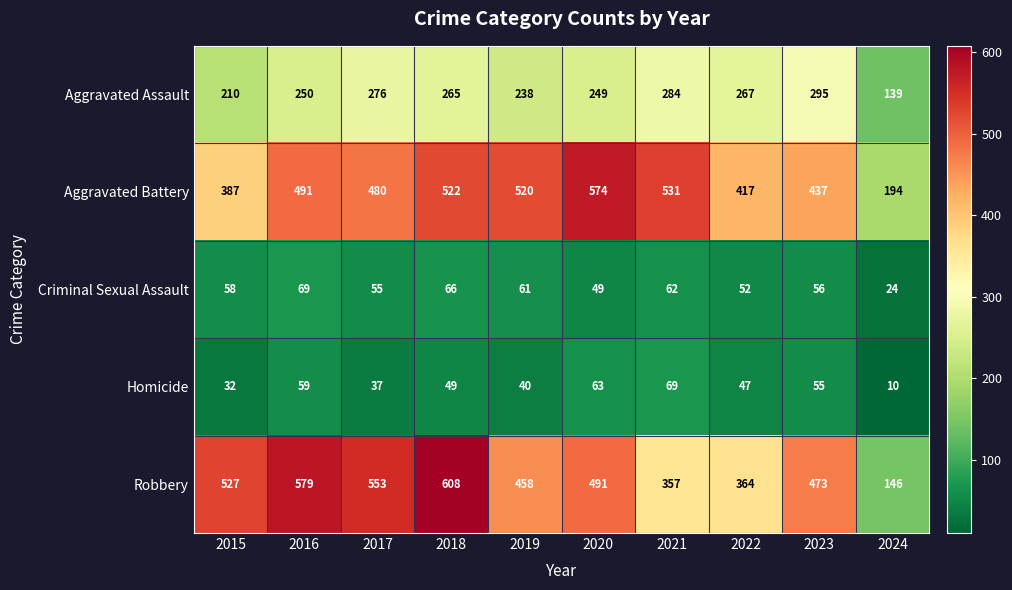

Which label corresponds to the smallest value in the chart?

2024